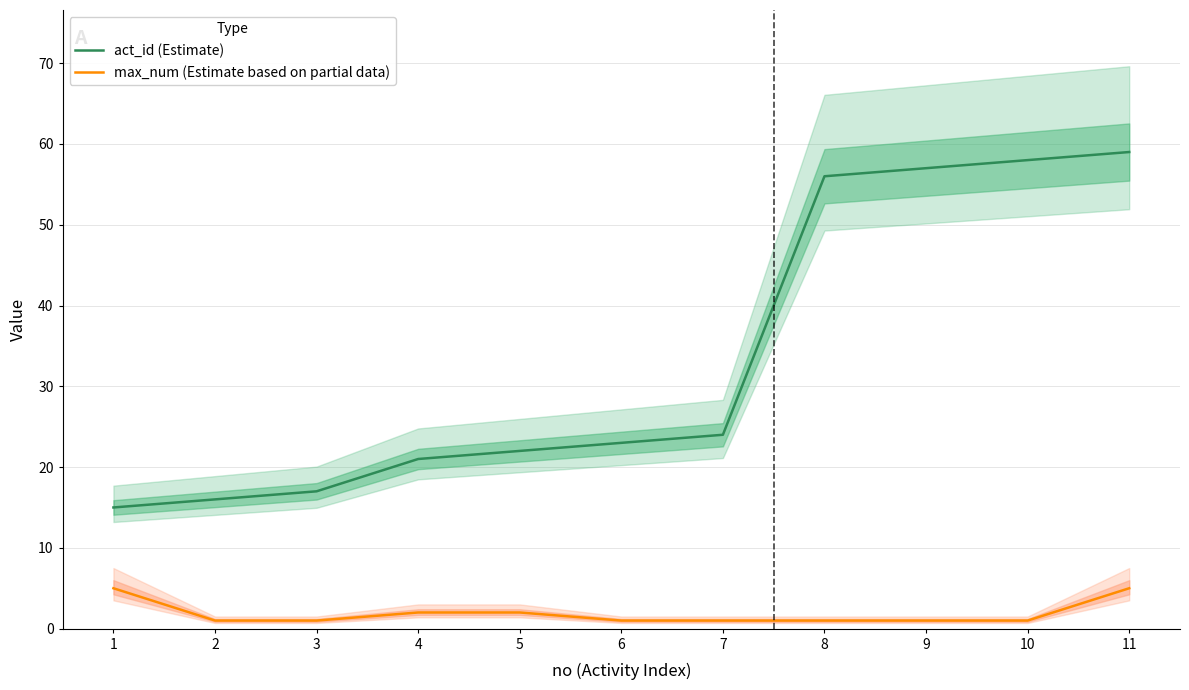

What is the total value across all series at 3?

18